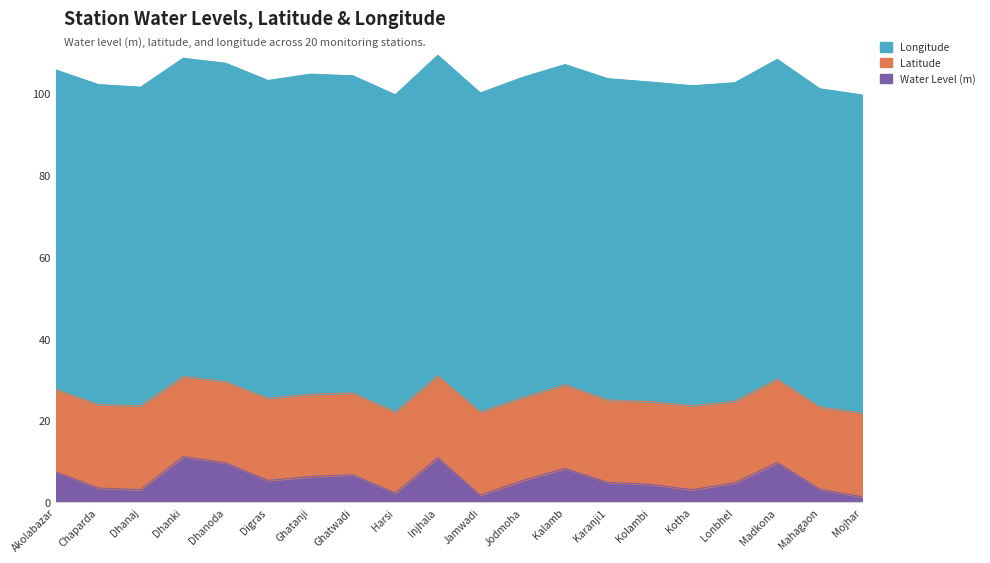

List the series in order of their overall mean, highest first.

Longitude, Latitude, Water Level (m)